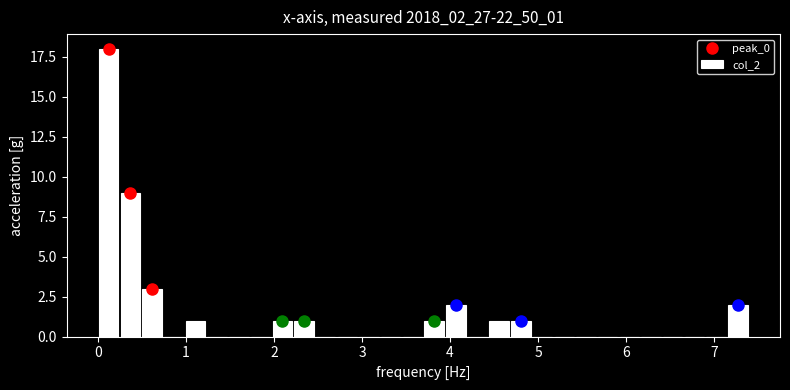

Read against the x-axis, roughly where is the centre of the tallest bar?

0.1